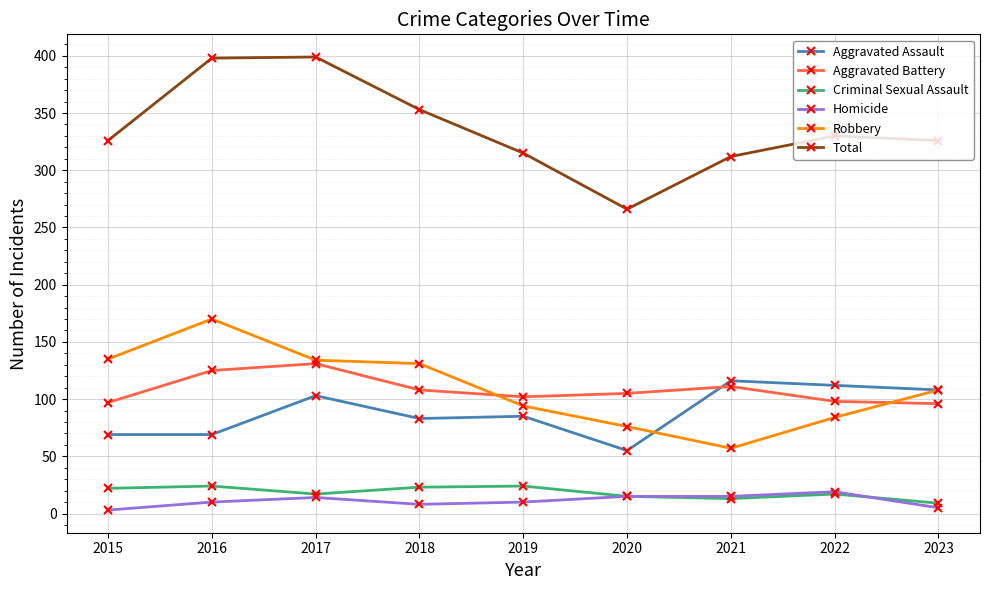

What is the average value of the Aggravated Assault series?

89